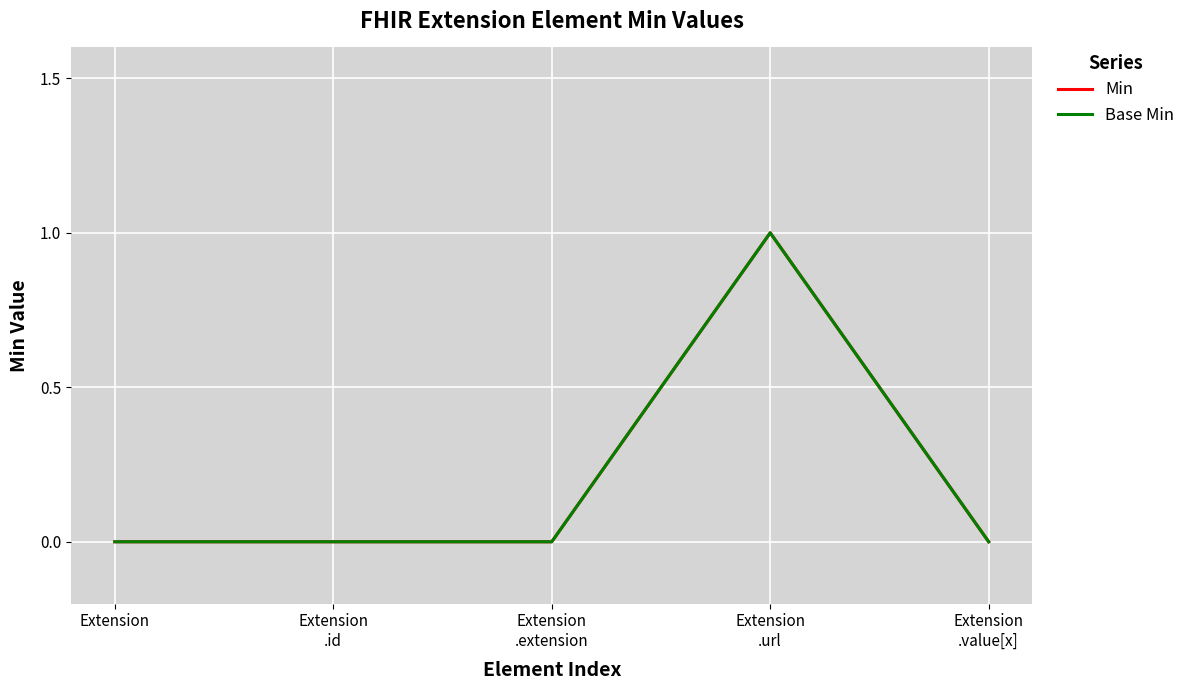

Count the Base Min values in the range 0 to 1.

5